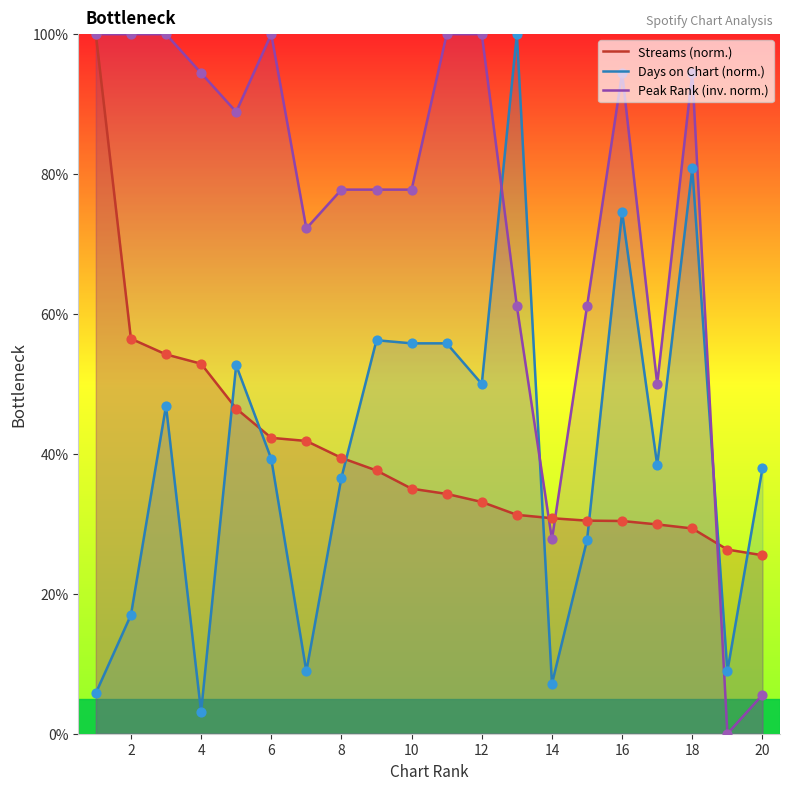

What is the total value across all series at 12?

183.1